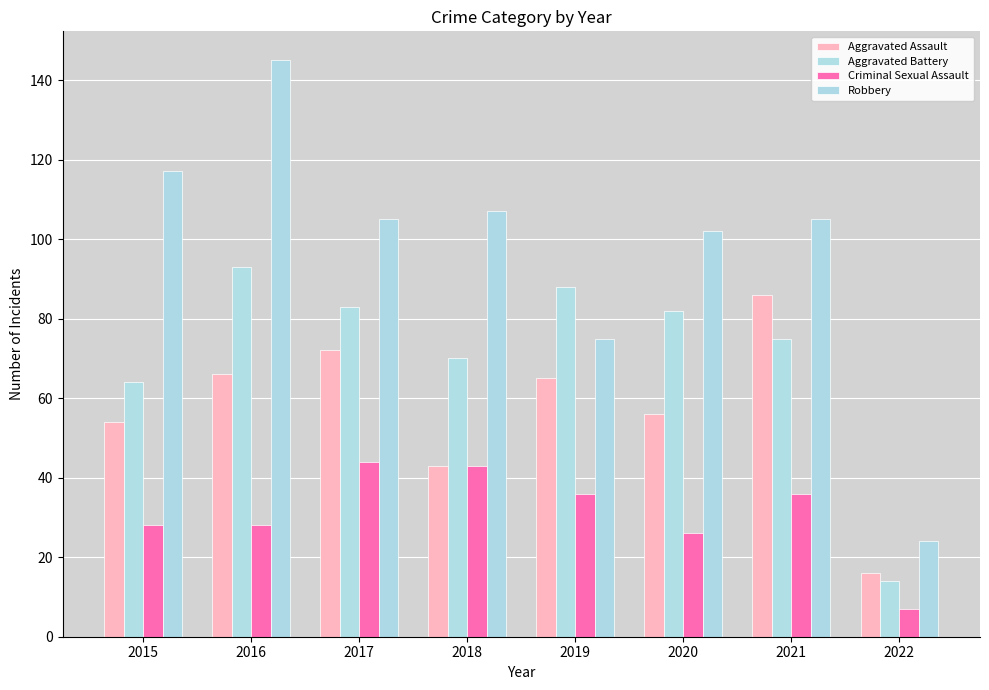

List the series in order of their peak value, highest first.

Robbery, Aggravated Battery, Aggravated Assault, Criminal Sexual Assault